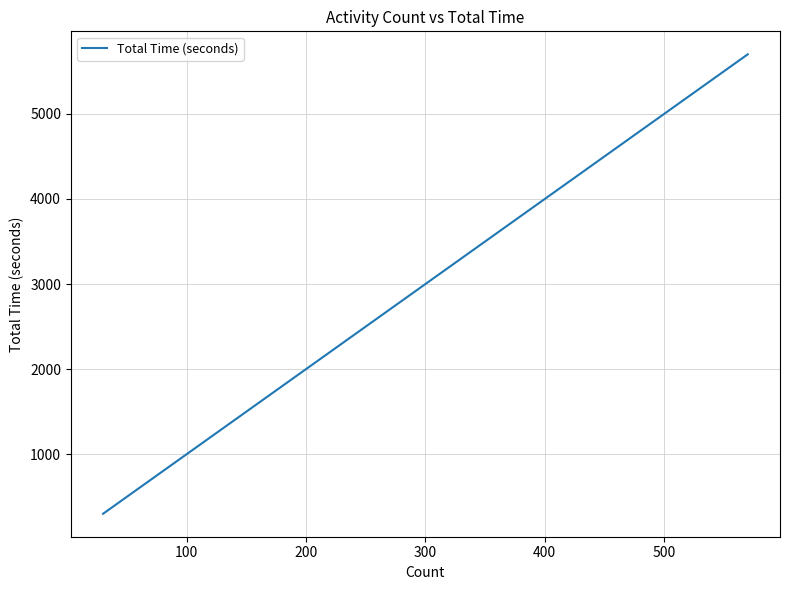

What is the greatest value displayed?

5700